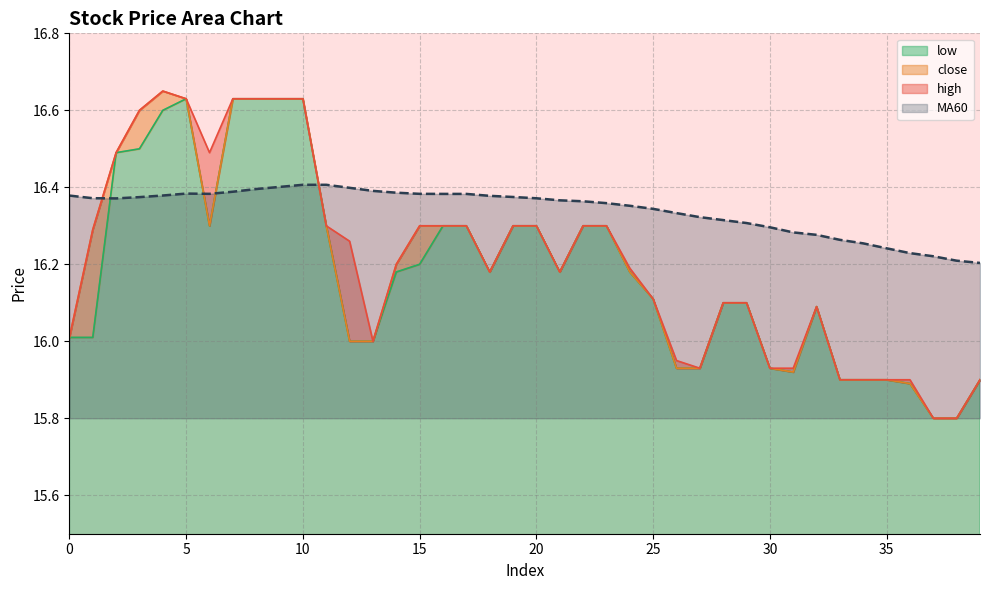

What is the approximate value of close at 34?

15.9